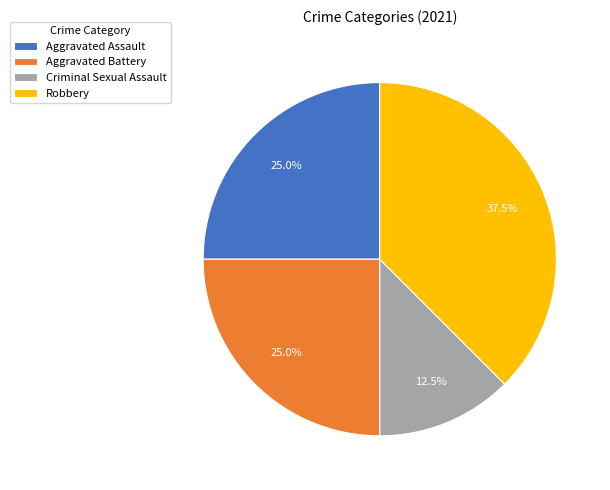

Between Aggravated Battery and Criminal Sexual Assault, which is larger?

Aggravated Battery